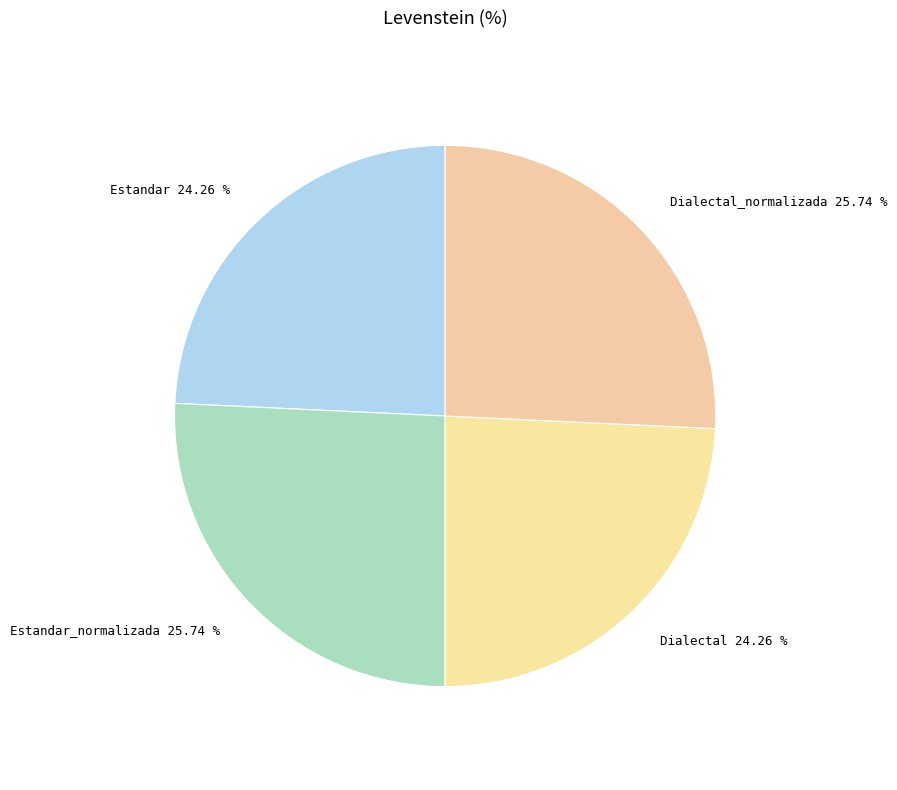

How many slices are in this pie chart?

4